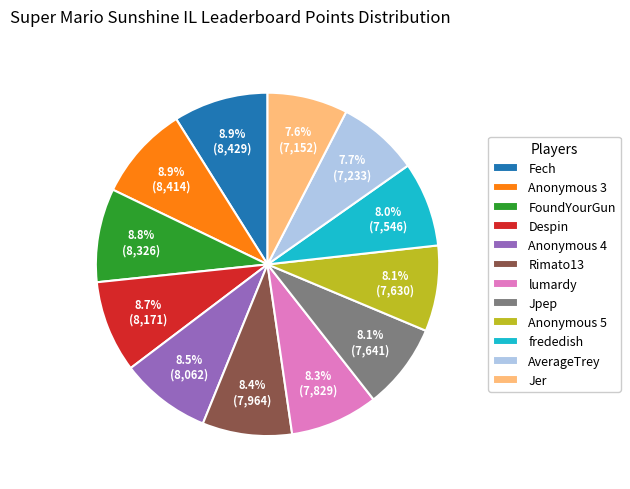

To the nearest percent, what is the combined percentage of Anonymous 5 and Jer?

16%